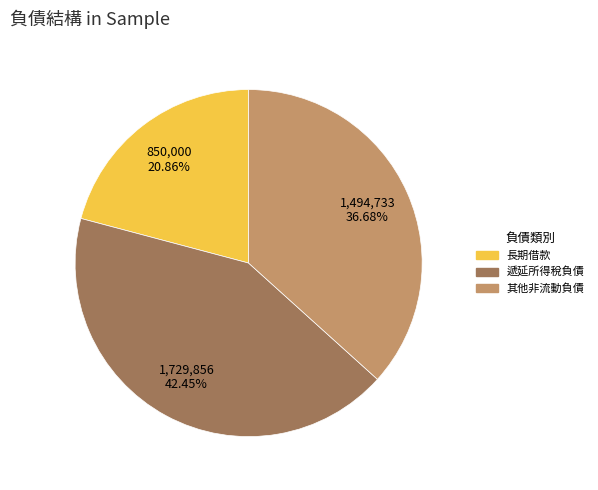

Is it true that 其他非流動負債 is 37% of the pie?

True